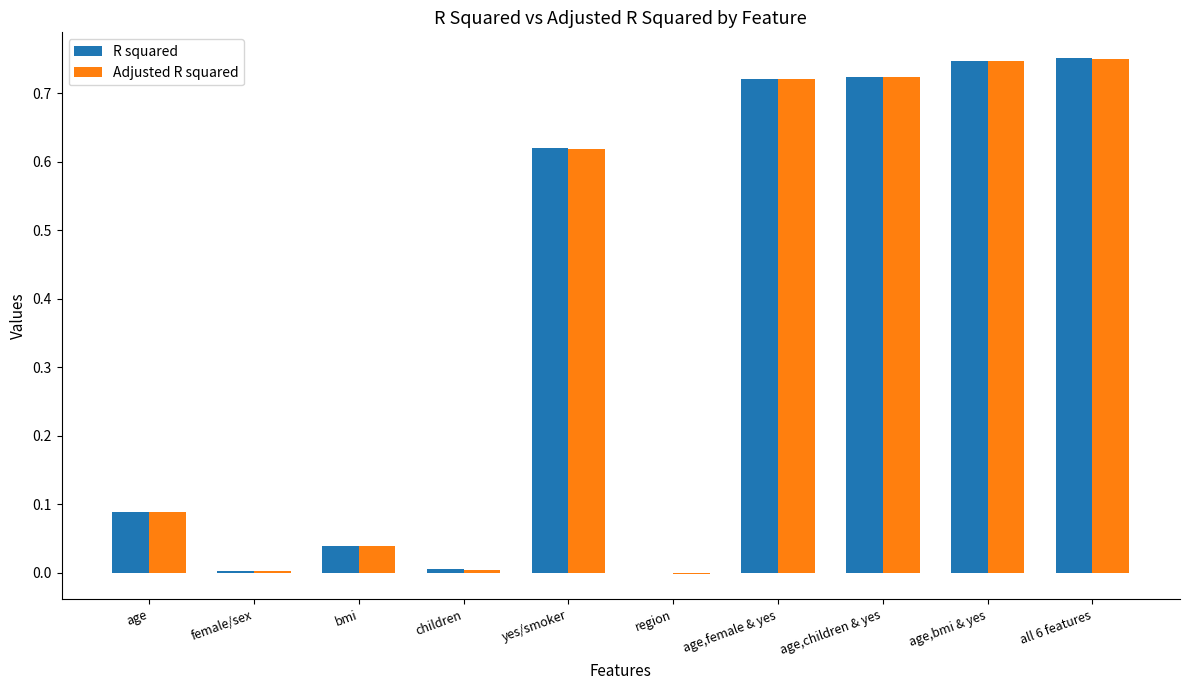

Is the value of R squared at all 6 features greater than the value of Adjusted R squared at bmi?

Yes